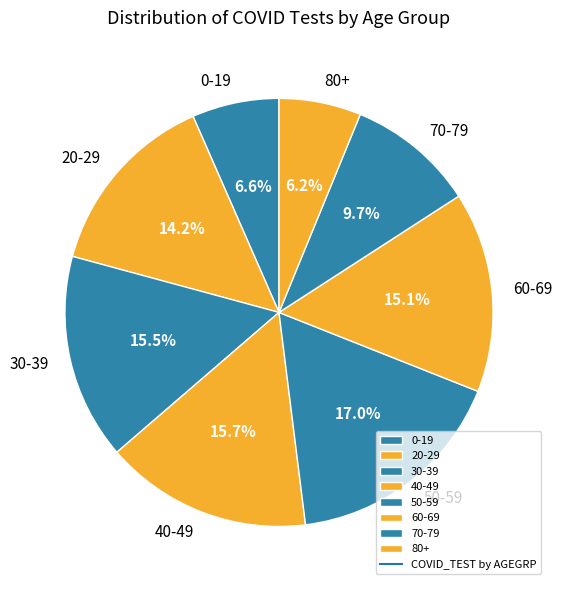

Is 30-39 the majority of the pie?

No